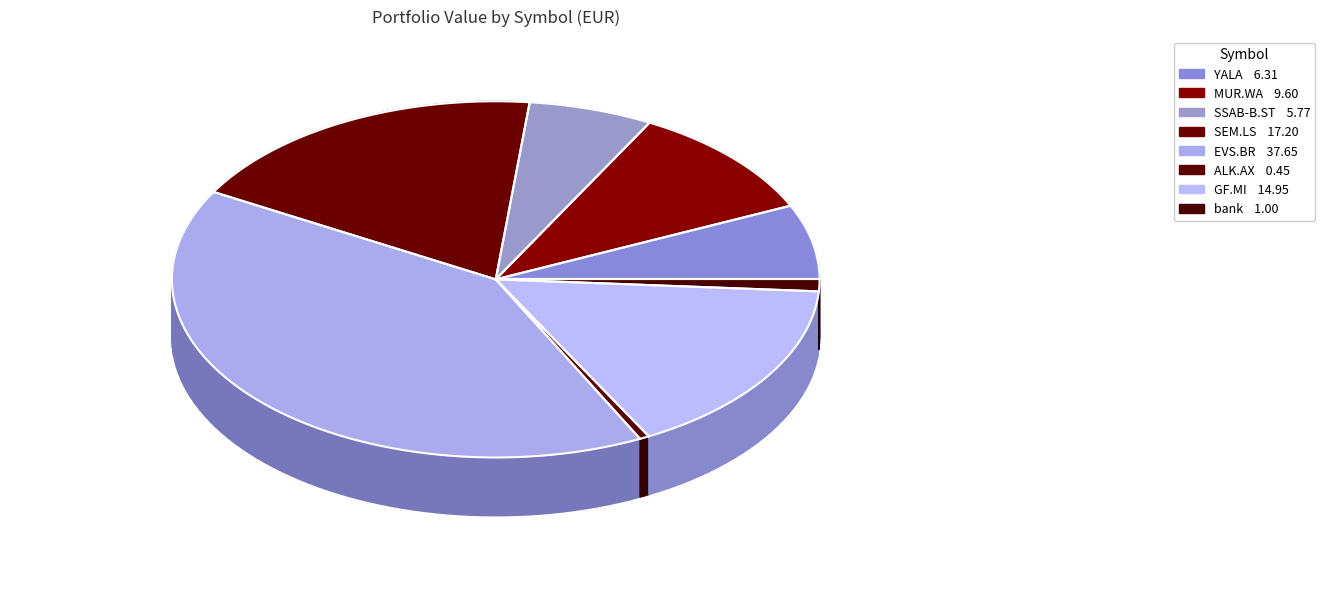

Does any single category account for the majority?

No